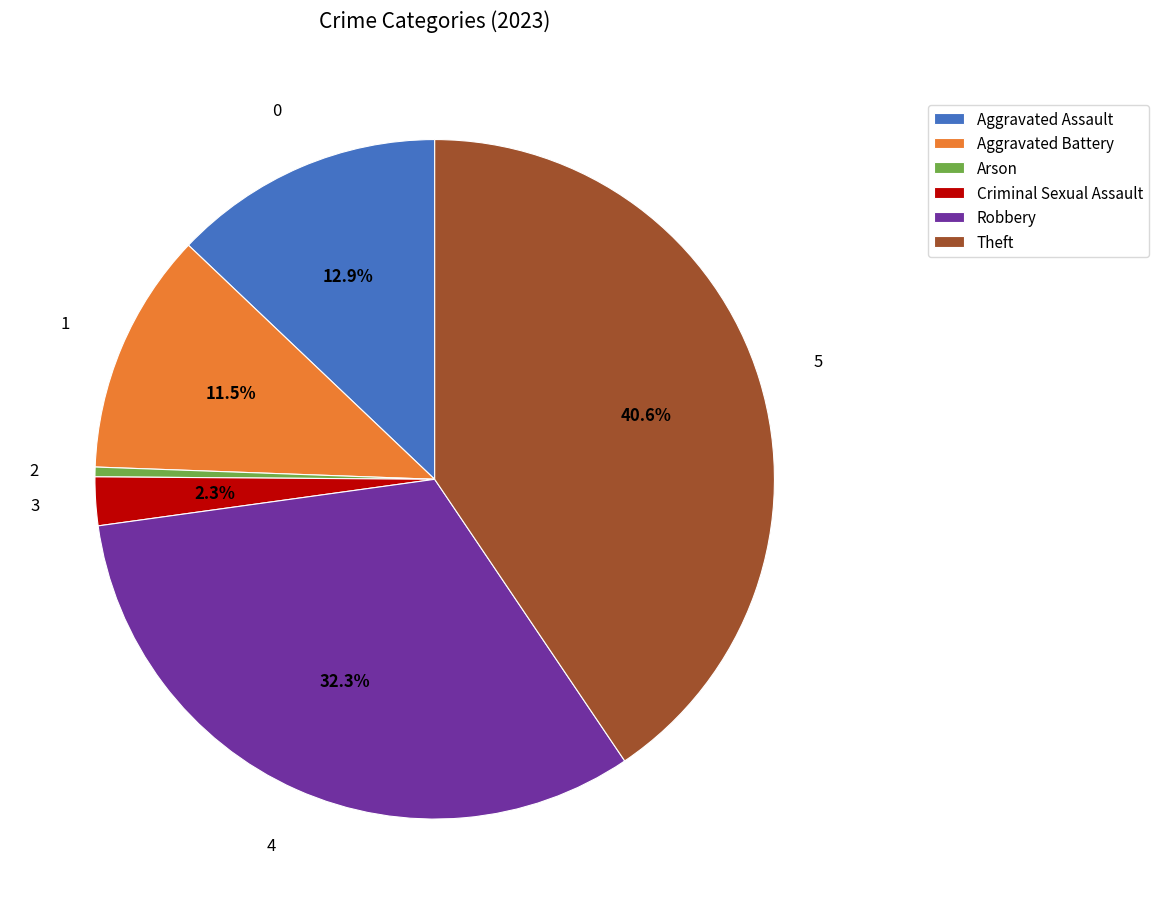

Rank the categories by value from highest to lowest.

Theft, Robbery, Aggravated Assault, Aggravated Battery, Criminal Sexual Assault, Arson